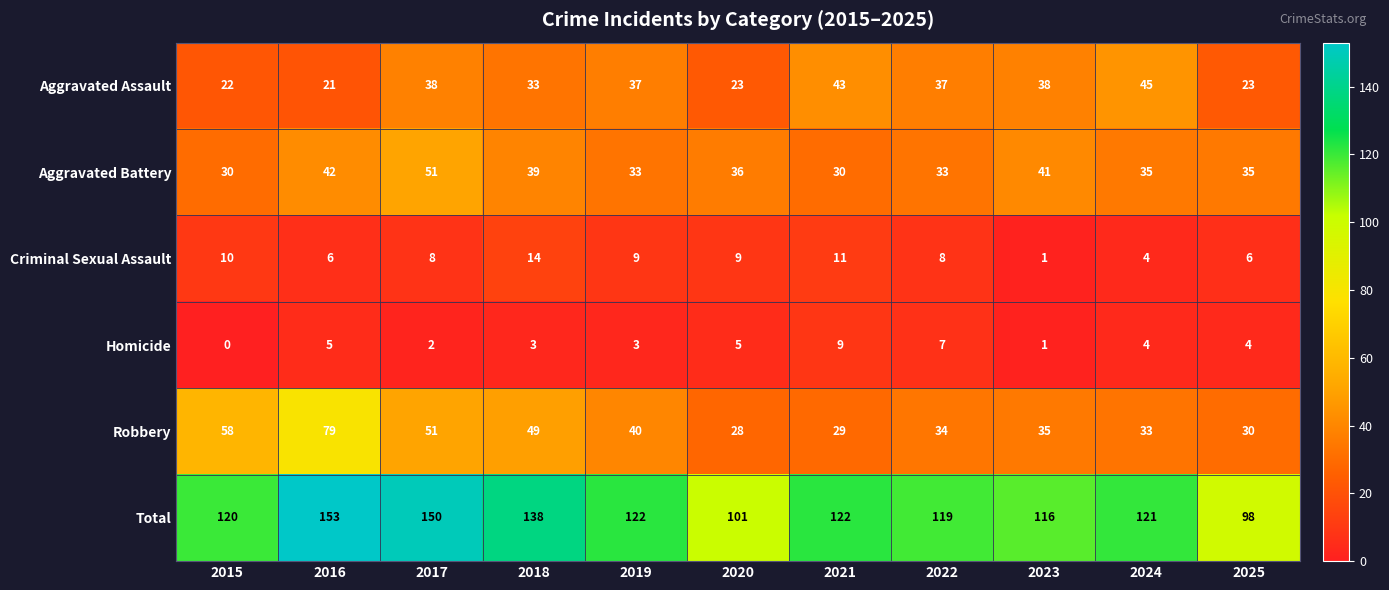

Which series has the largest total across all categories?

Total